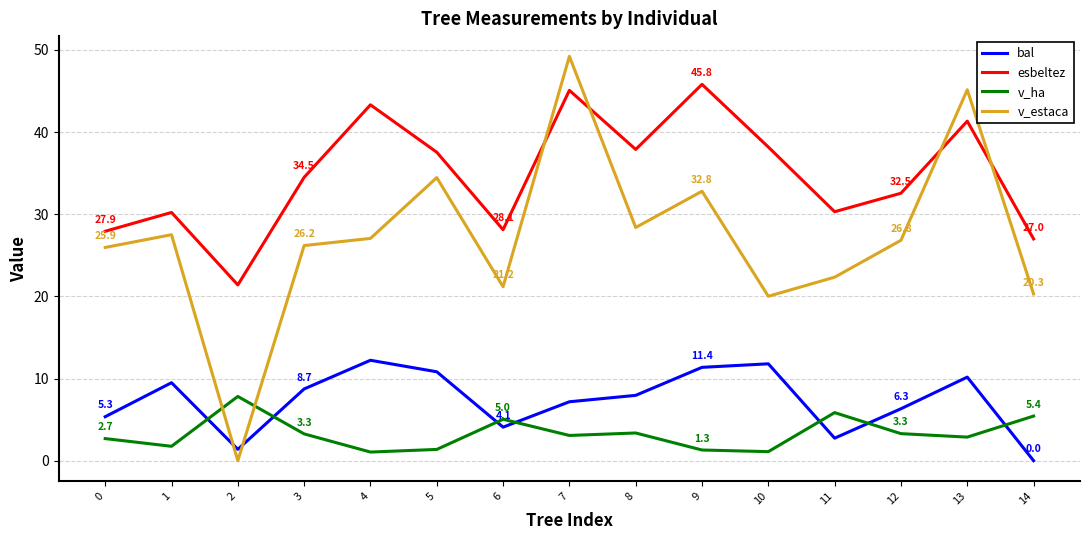

What is the difference between the maximum and minimum values in the v_estaca series?

49.2